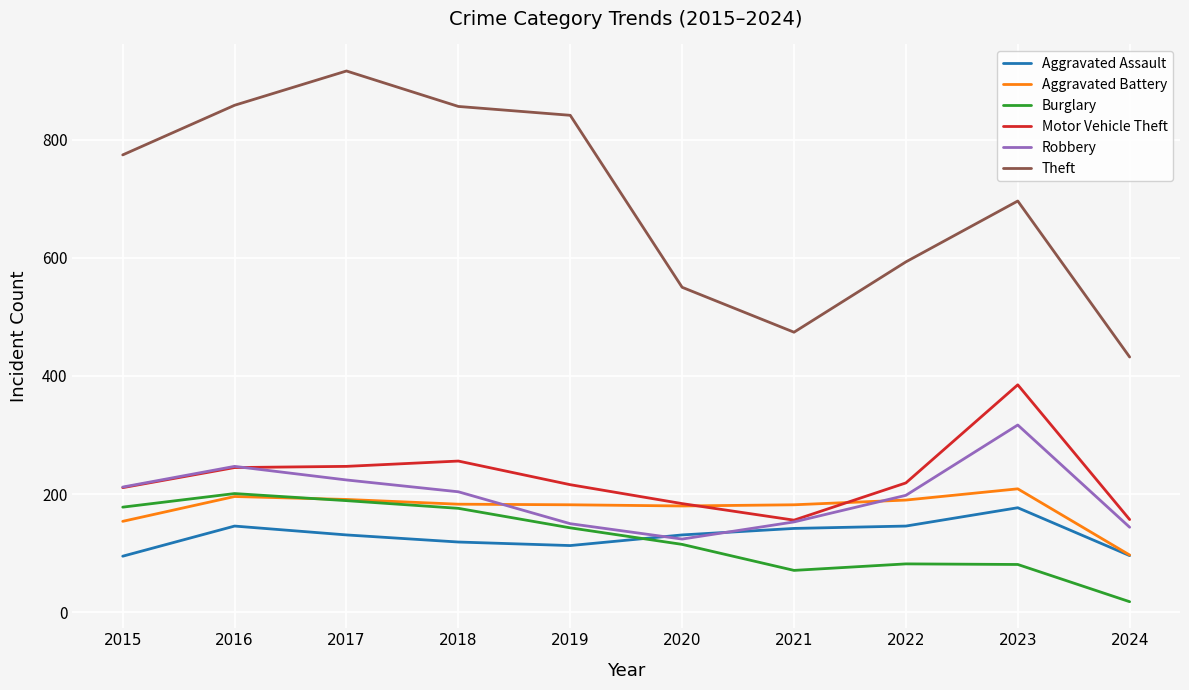

Which series changed the most between 2017 and 2019?

Theft